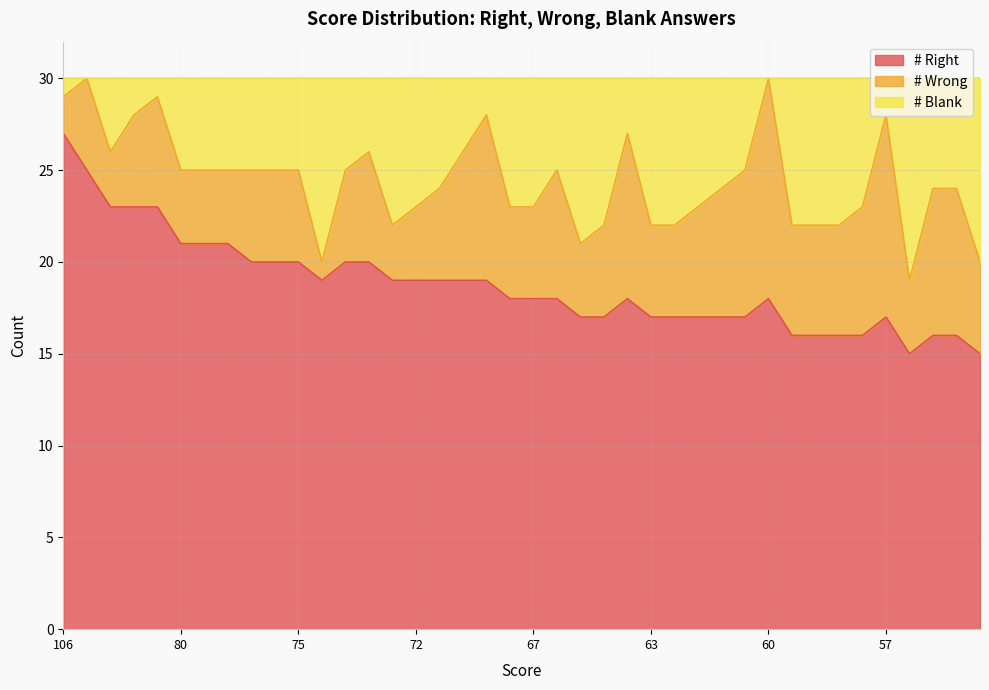

What is the highest value of the # Right series?

27